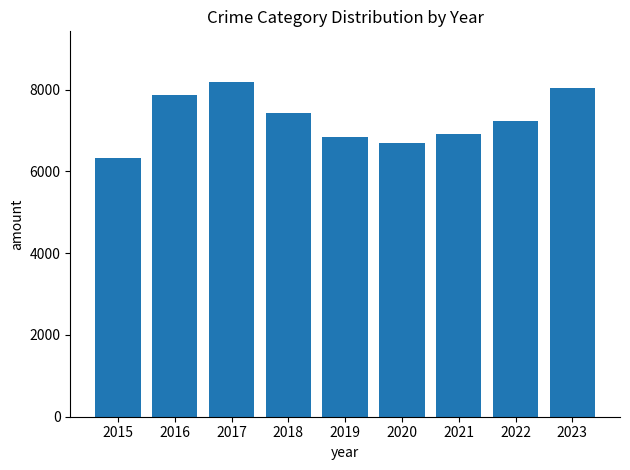

What is the approximate value at 2019, to the nearest 10?

6840